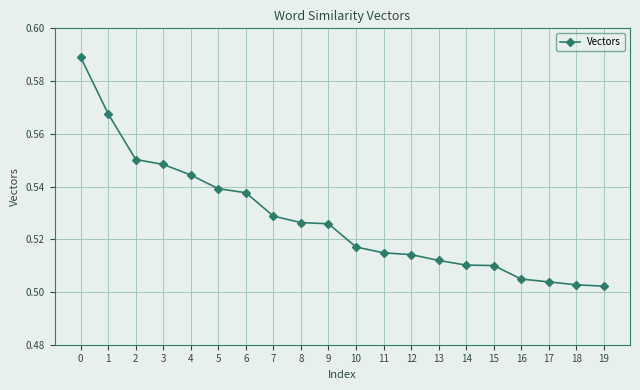

What is the difference between the maximum and minimum values?

0.1